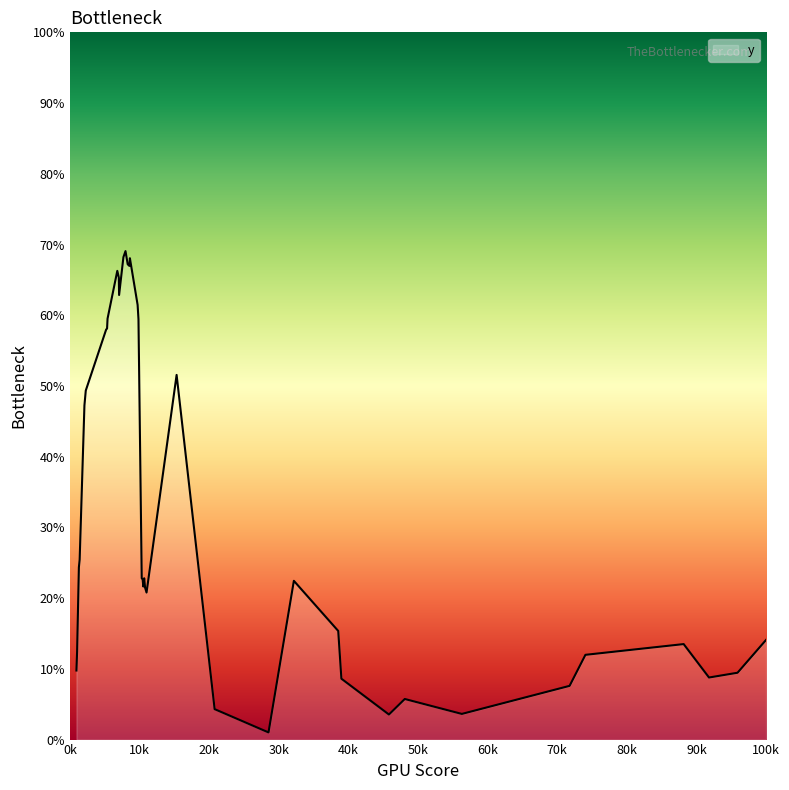

What is the greatest value displayed?

69.1